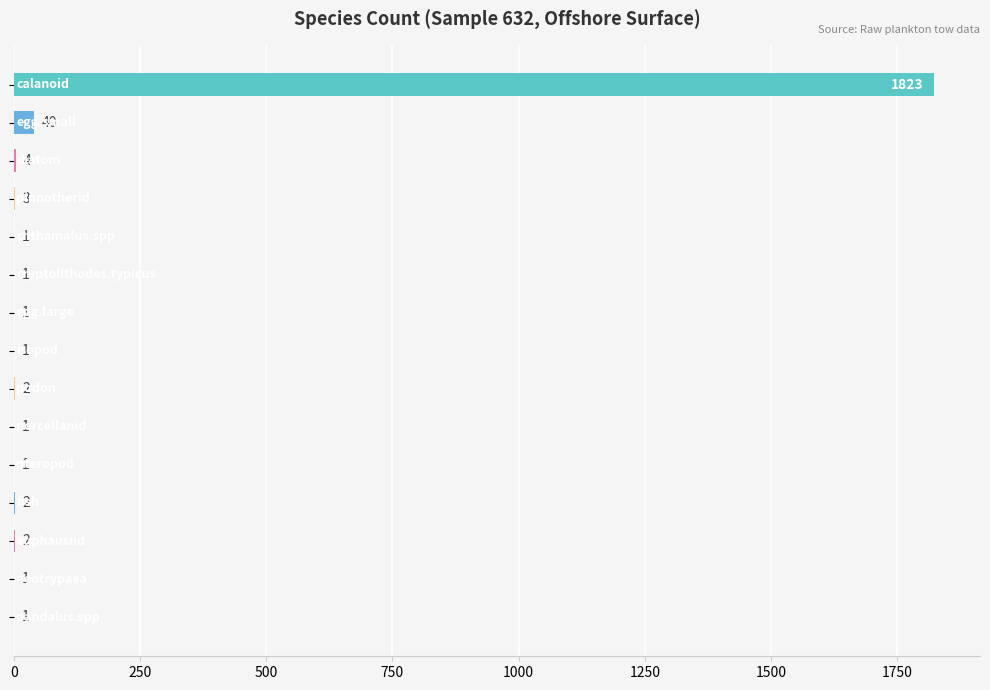

What is the sum of all values?

1884